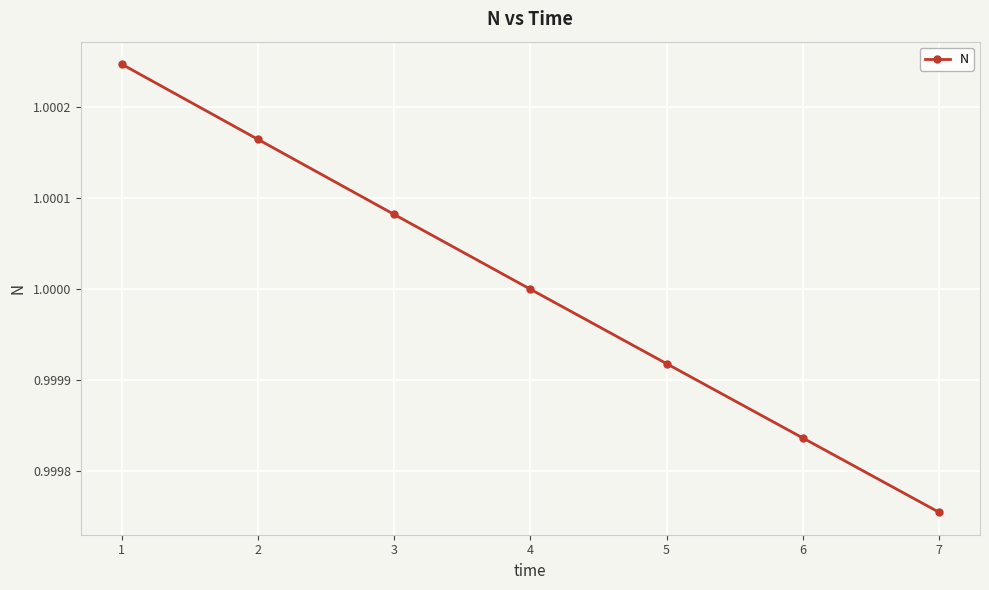

What is the sum of the values at 3 and 4?

2.0